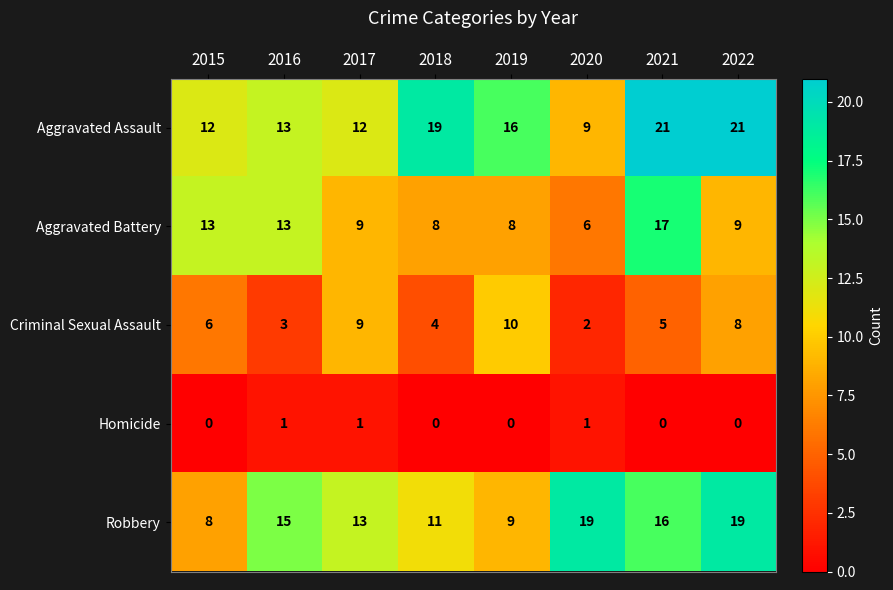

At which label does Aggravated Battery reach its minimum?

2020